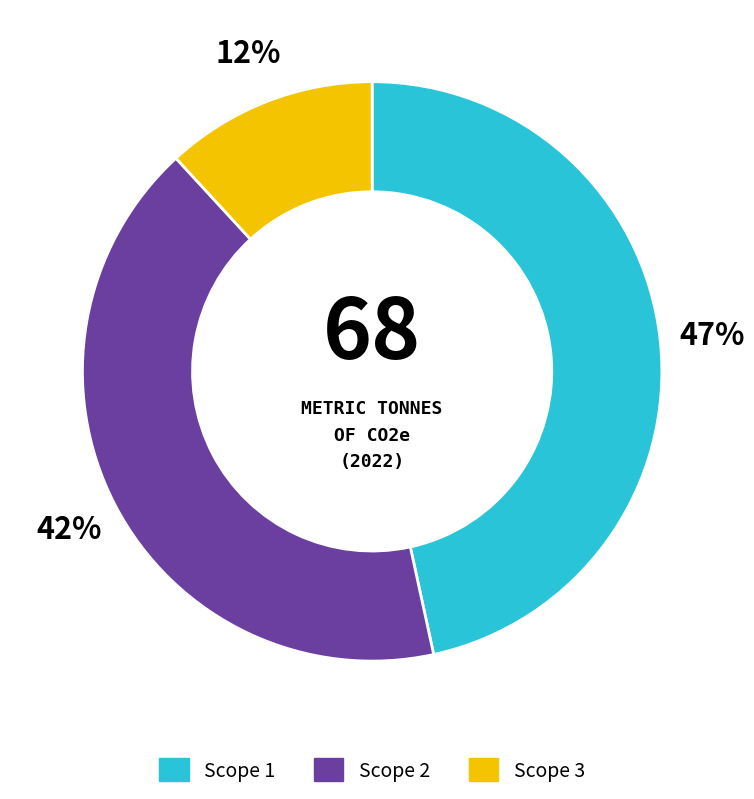

Is there any slice that represents more than half of the pie?

No